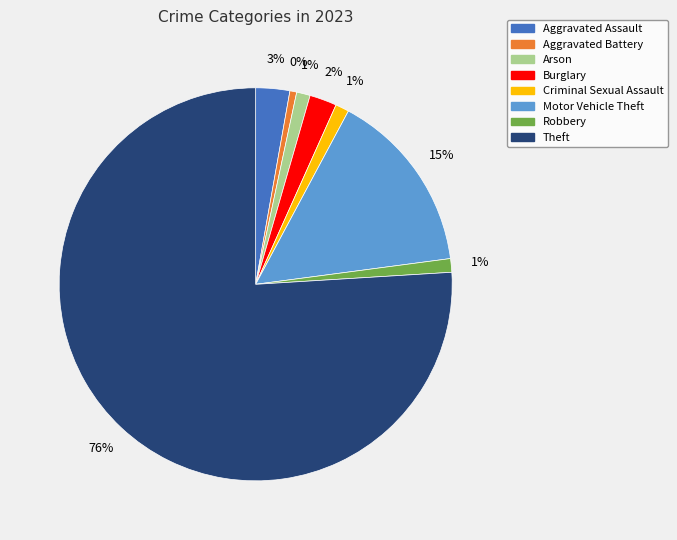

Does any single category account for the majority?

Yes